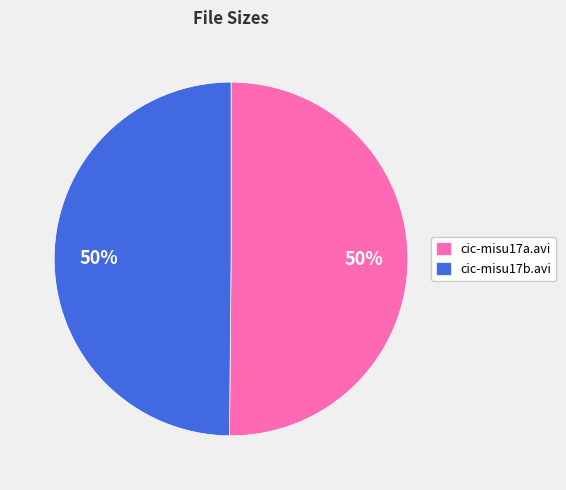

Combined, do cic-misu17a.avi and cic-misu17b.avi account for over 50%?

Yes